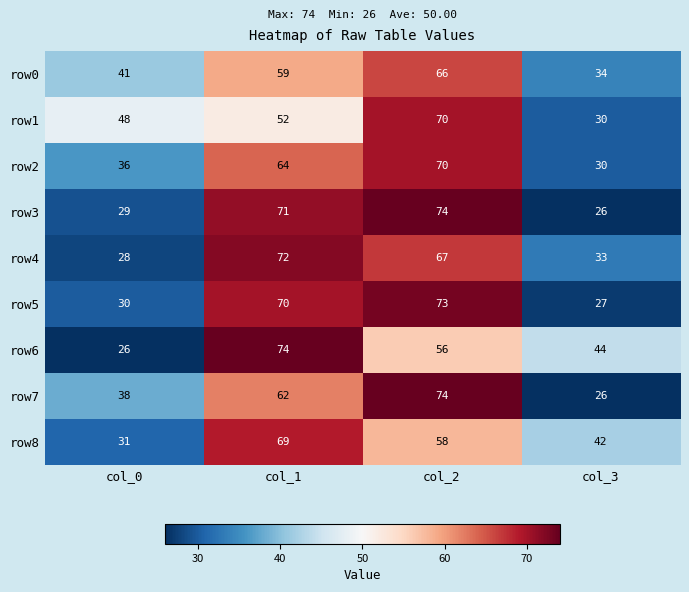

What is the sum of the row3 values at col_1 and col_0?

100